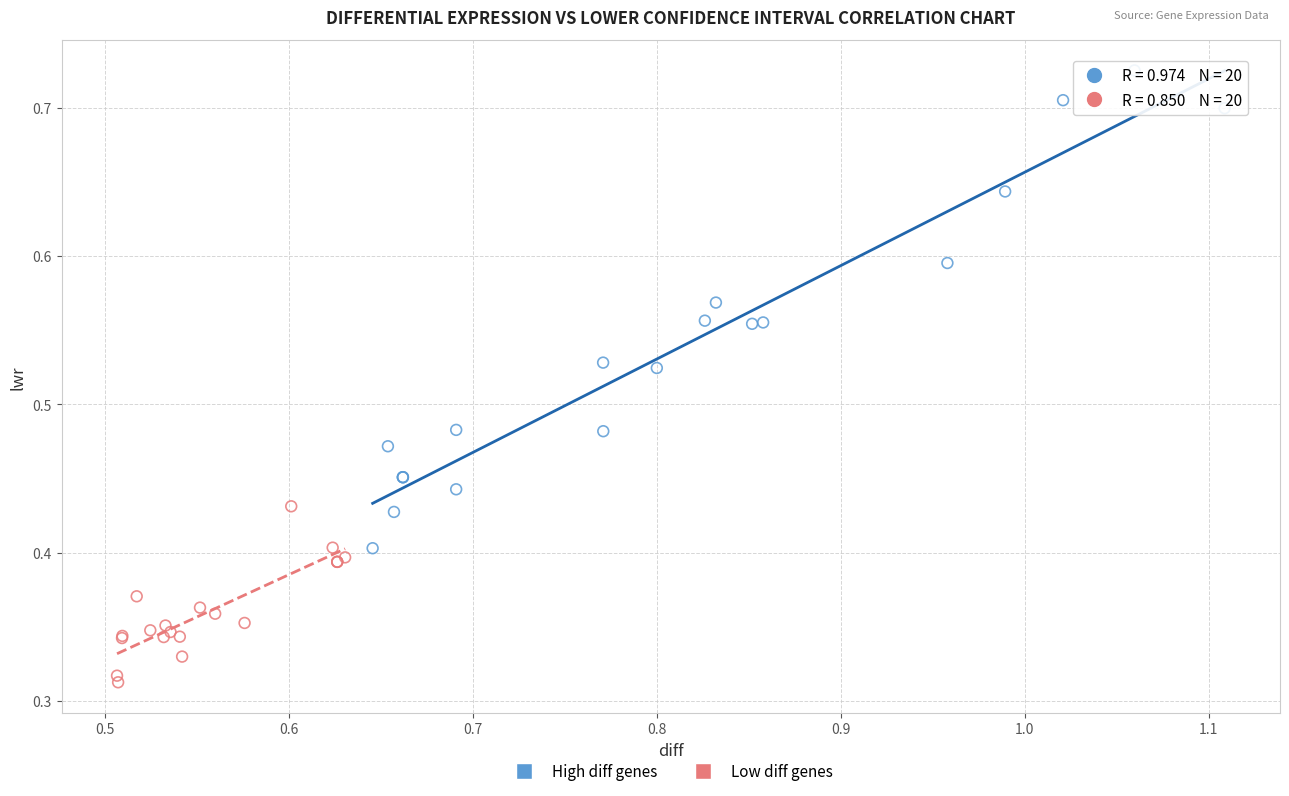

Which series has the widest spread of Y values?

High diff genes